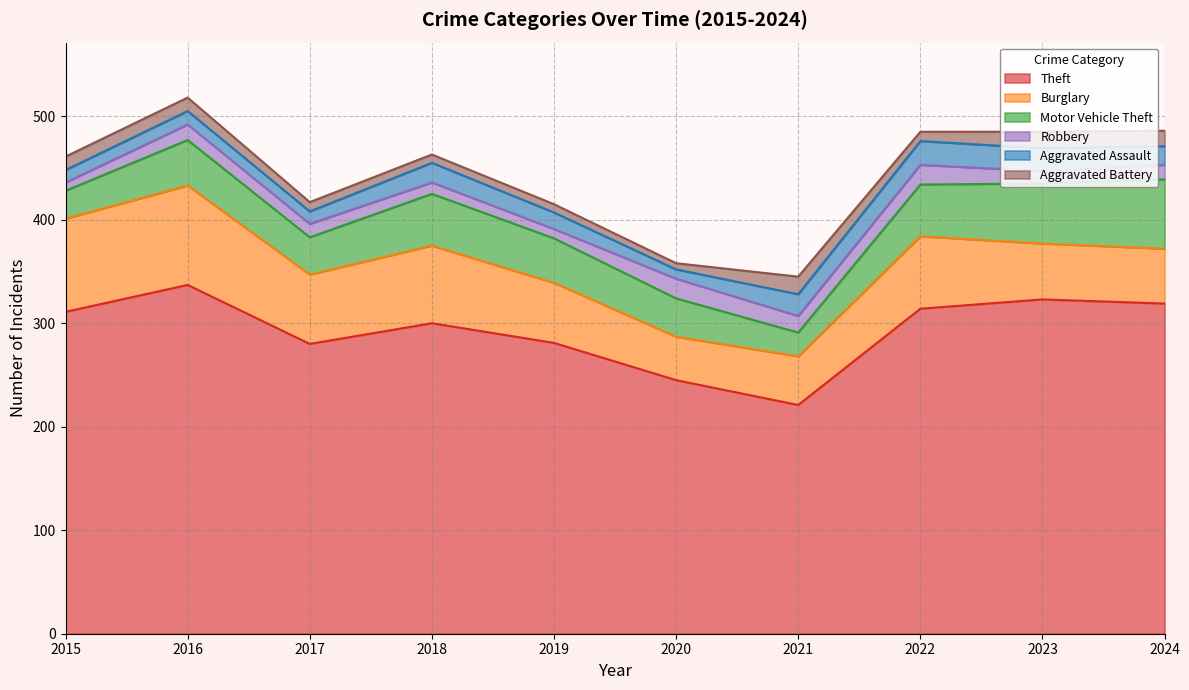

True or false: Theft and Robbery cross at least once.

False